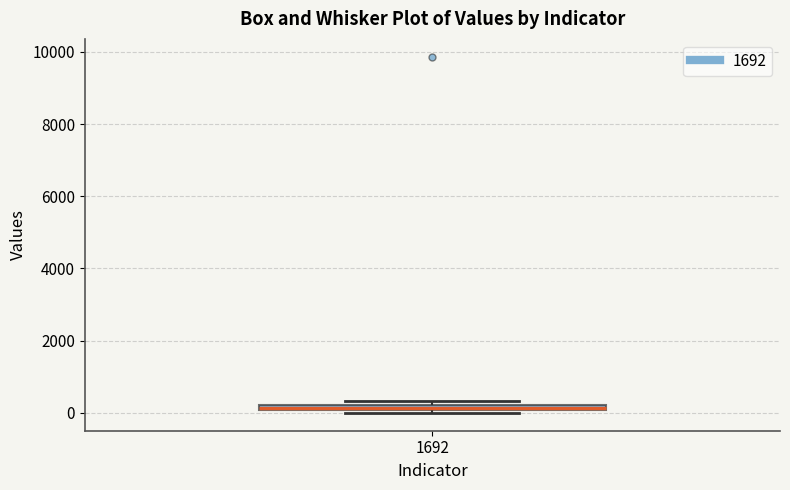

Where is the upper edge of the box at x = 1692 on the y-axis? The values are not printed on the chart, so give them approximately, as read against the axis.

200